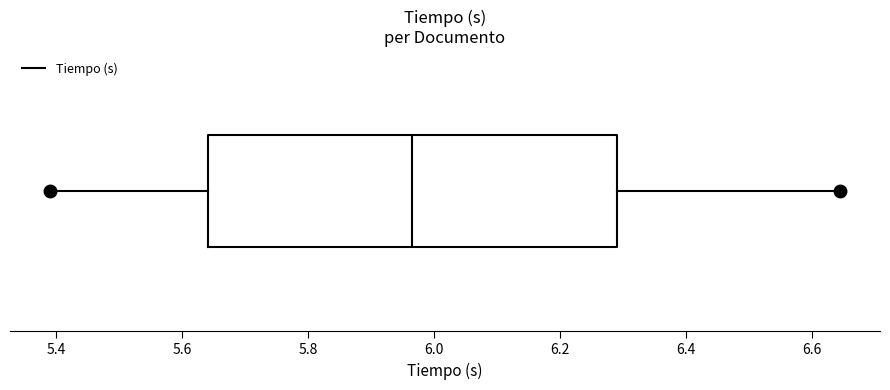

Where does the right whisker of the box end on the x-axis? The values are not printed on the chart, so give them approximately, as read against the axis.

6.64